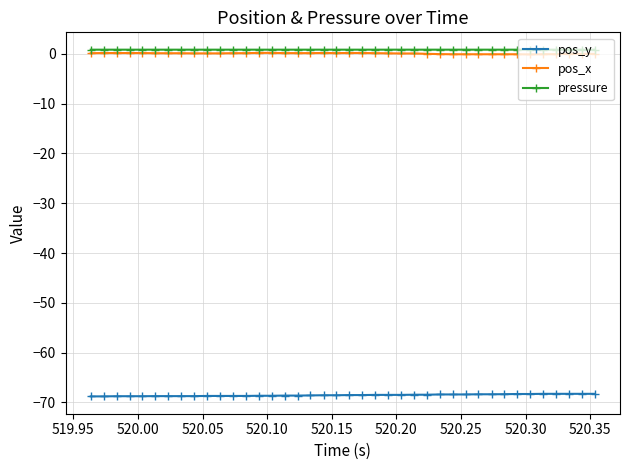

What is the value of the pressure point at the 14th from the left?

0.8